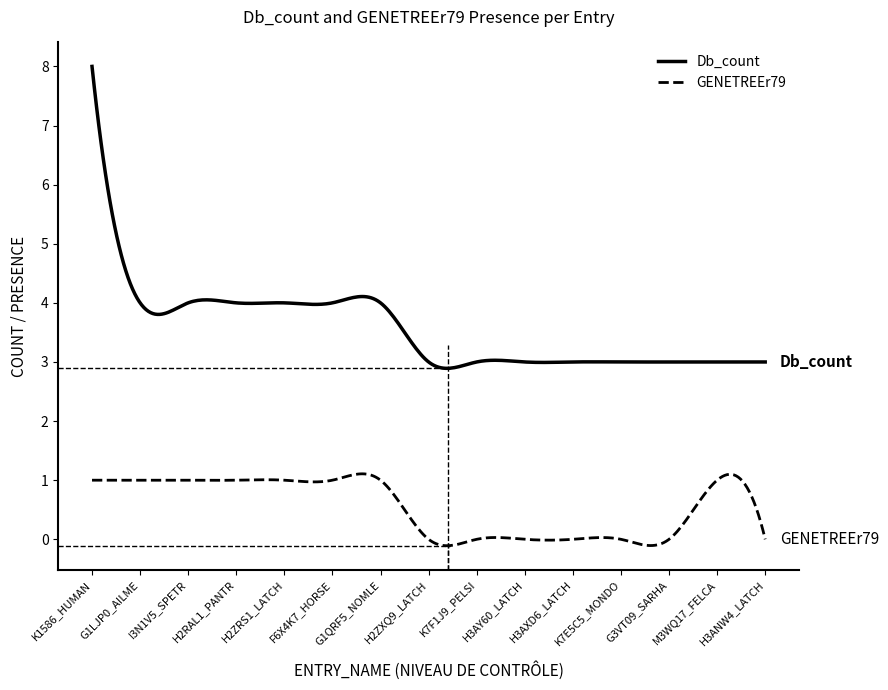

True or false: Db_count and GENETREEr79 intersect in this chart.

False